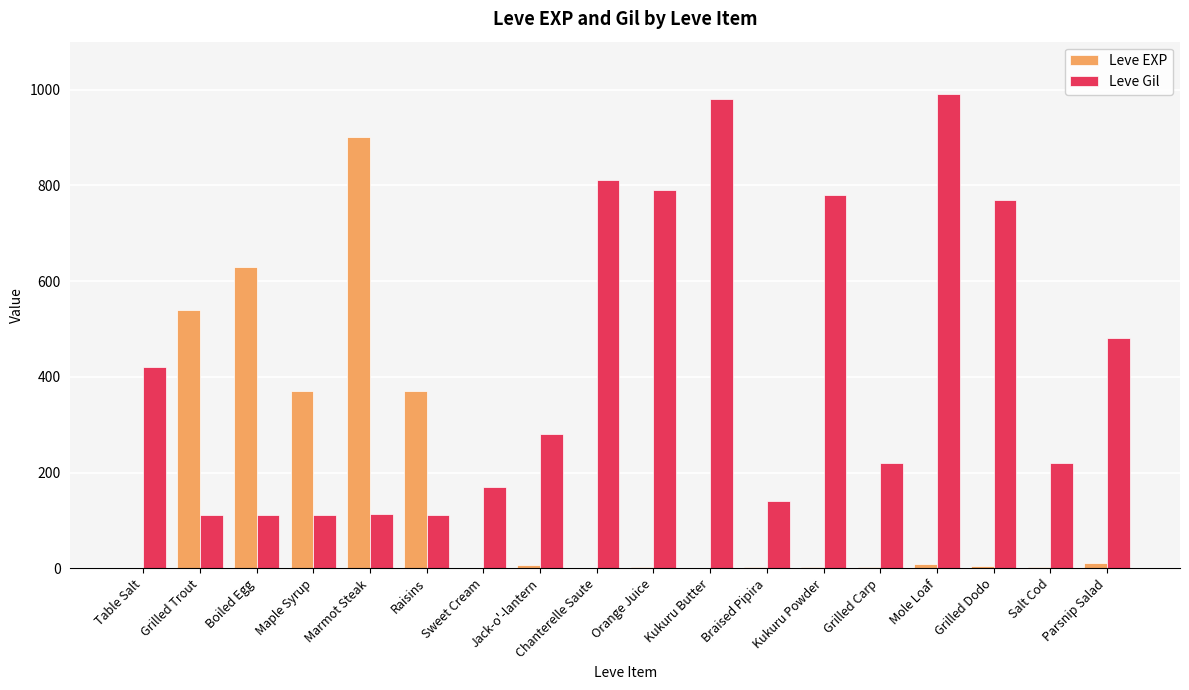

The Leve Gil series shows 810 at Chanterelle Saute. True or false?

True